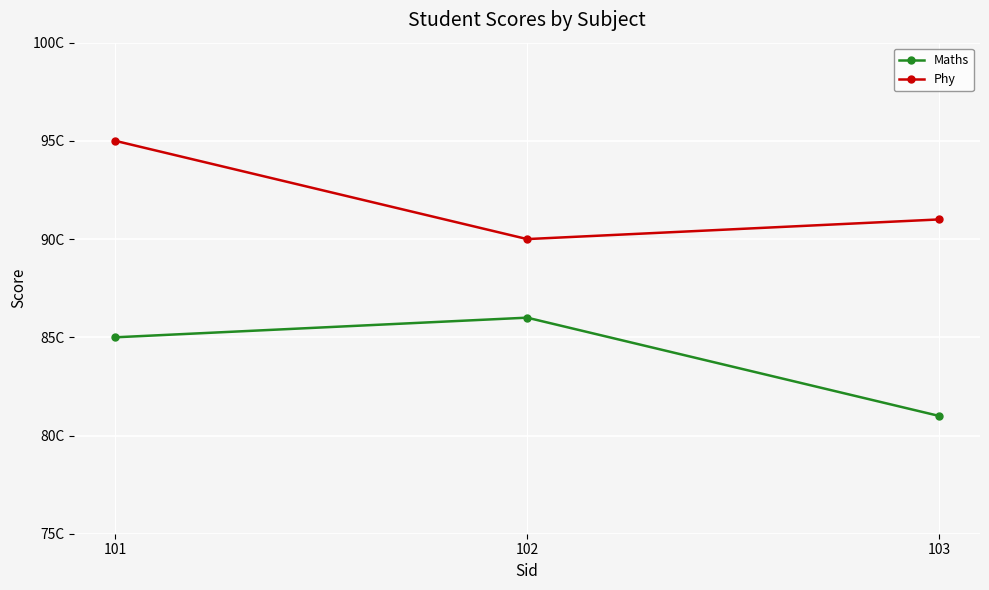

At 103, list the series in order from largest to smallest.

Phy, Maths